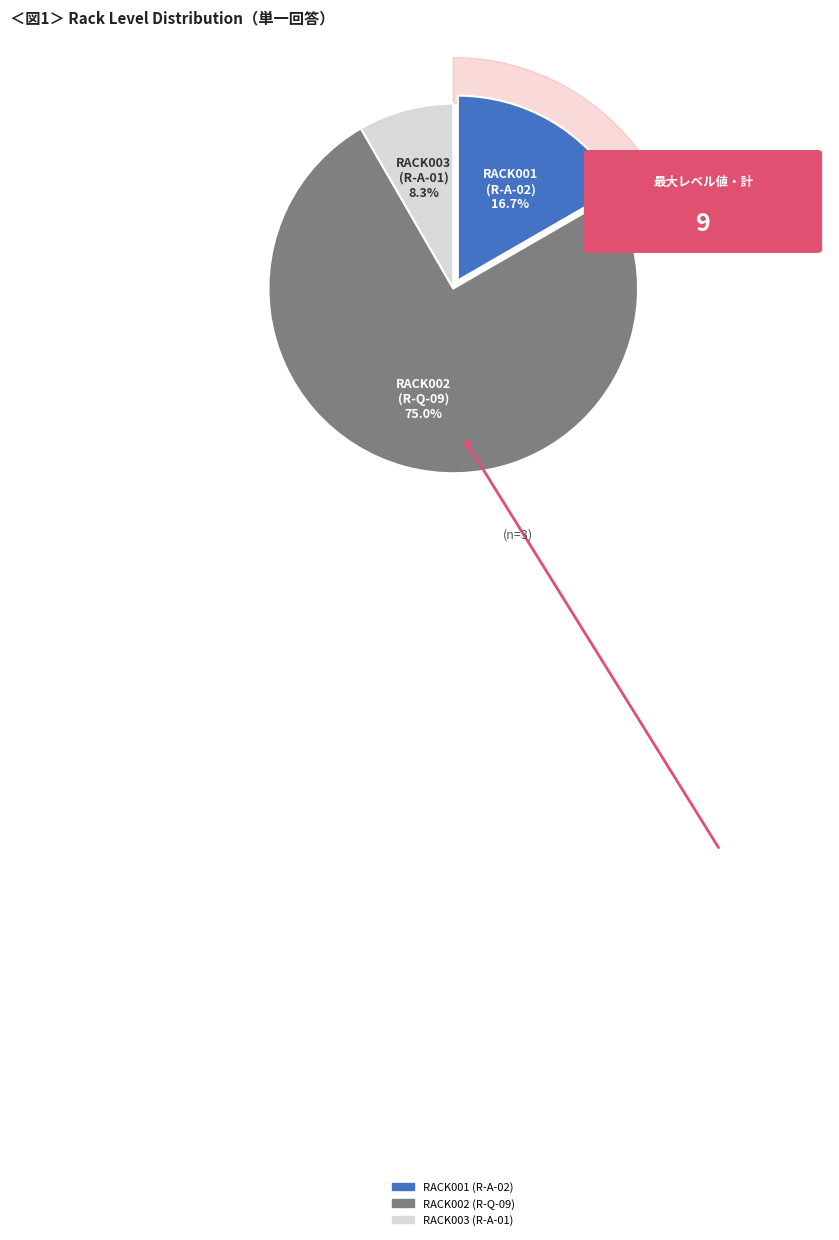

Rank the categories by value from lowest to highest.

RACK003 (R-A-01), RACK001 (R-A-02), RACK002 (R-Q-09)